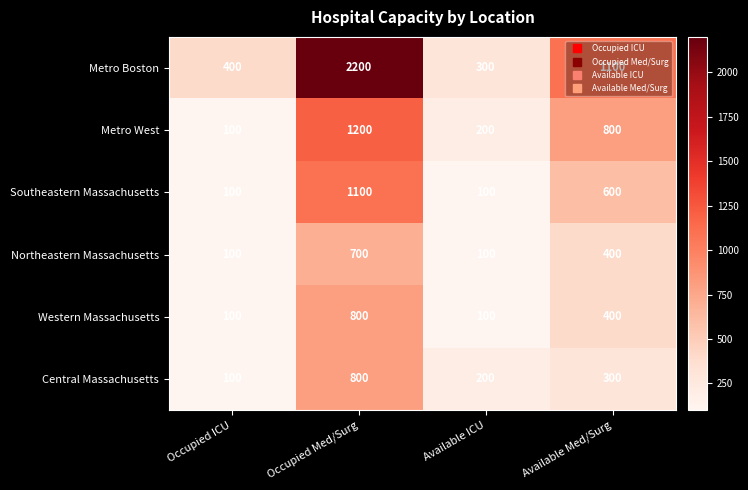

What is the total value across all series at Occupied ICU?

900